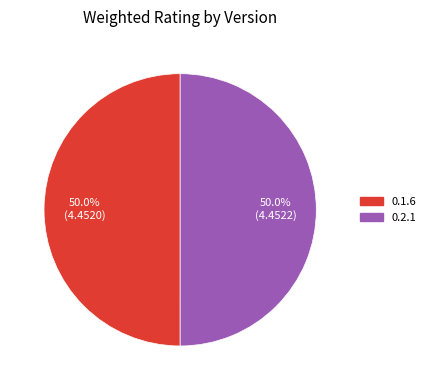

Do 0.1.6 and 0.2.1 together represent more than half of the pie?

Yes